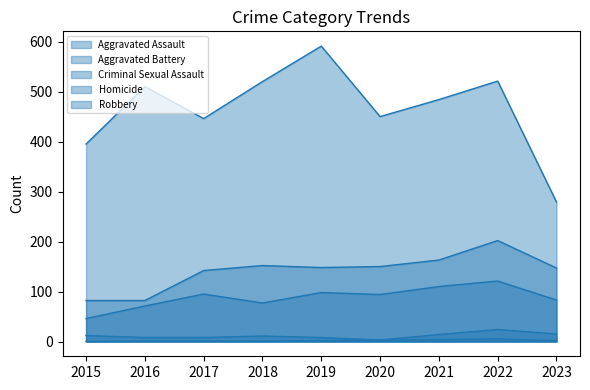

What is the total value across all series at 2016?

672